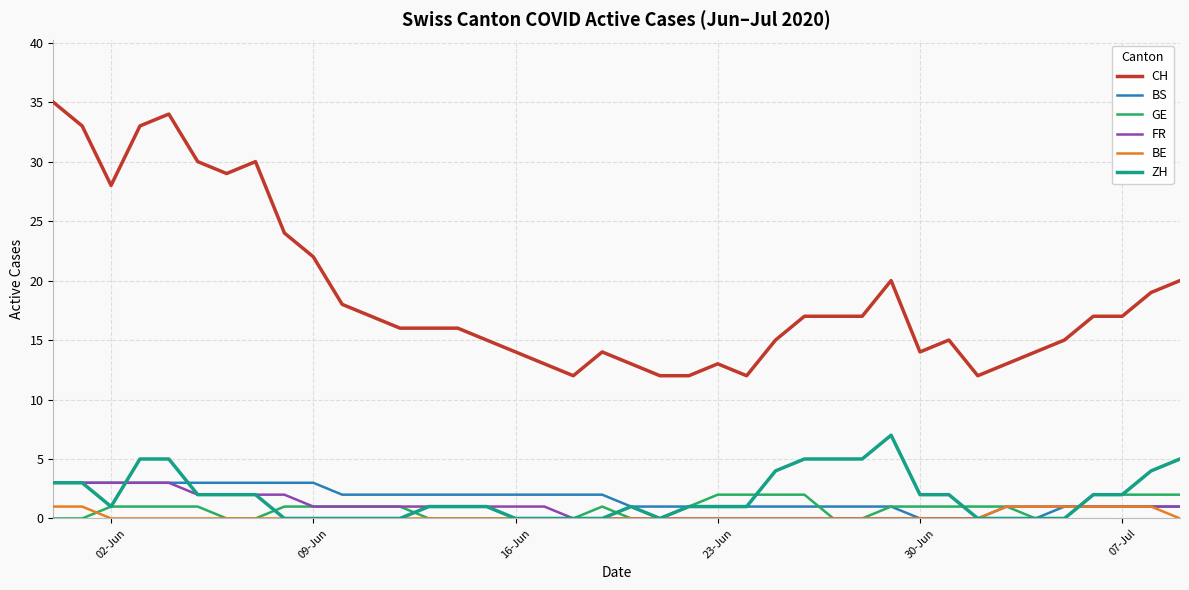

Which series has the largest total across all categories?

CH